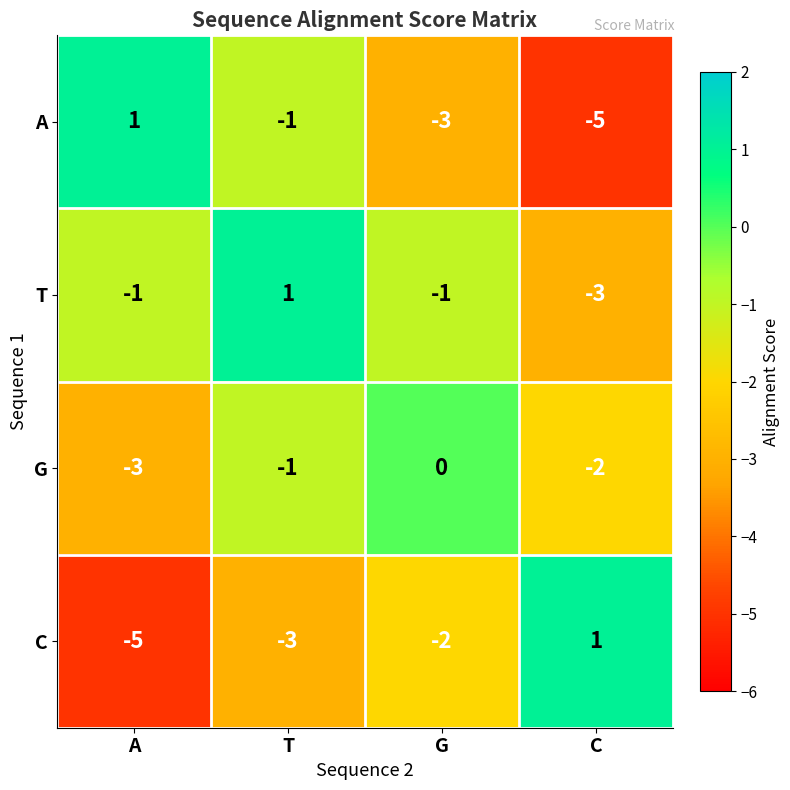

What is the difference between the maximum and minimum values in the A series?

6